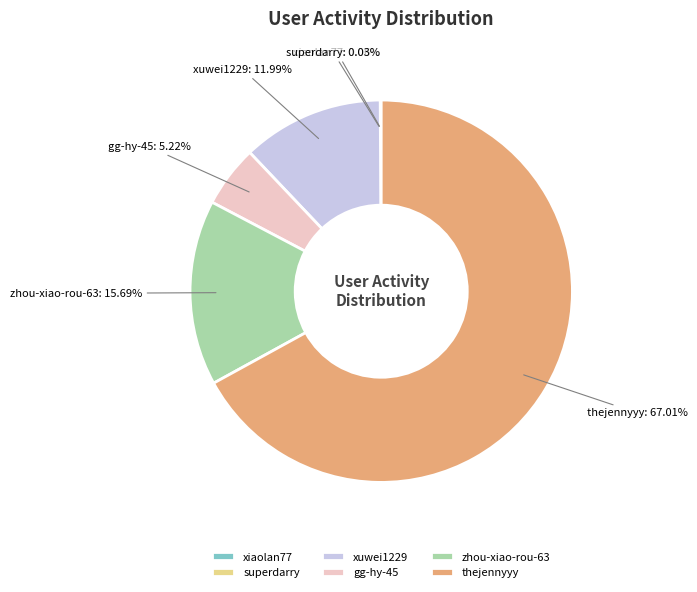

How much of the chart is everything except zhou-xiao-rou-63?

84.3%